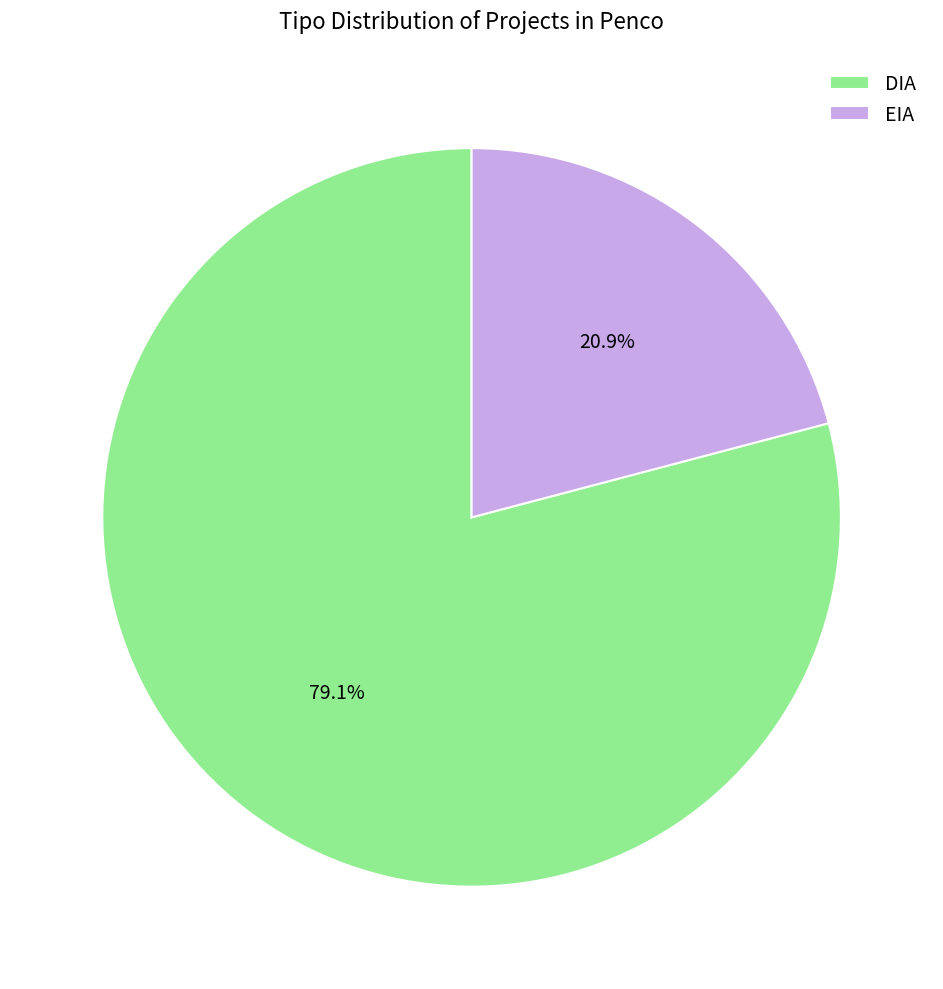

Rank the categories by value from highest to lowest.

DIA, EIA